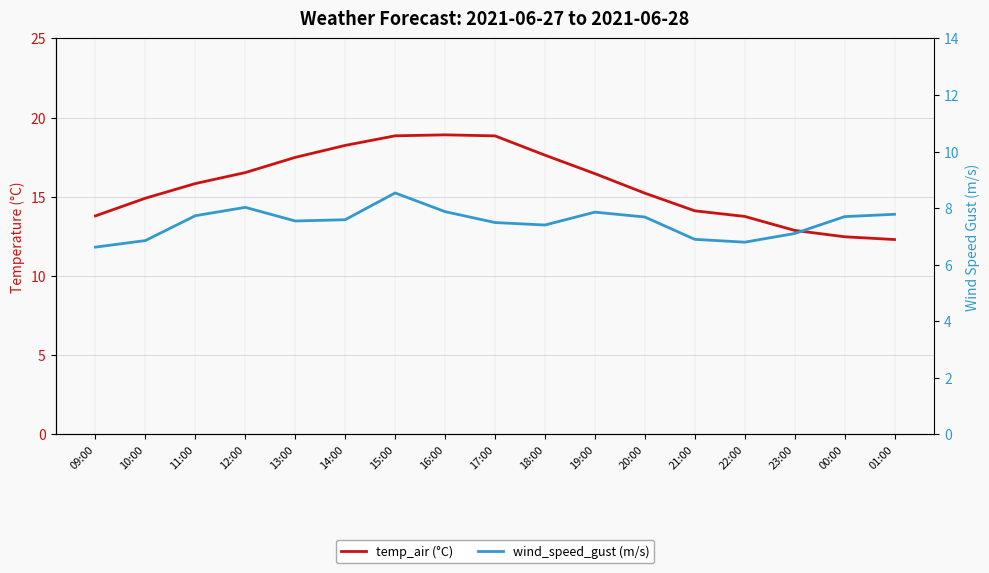

Where does the wind_speed_gust (m/s) series first go above 7?

11:00